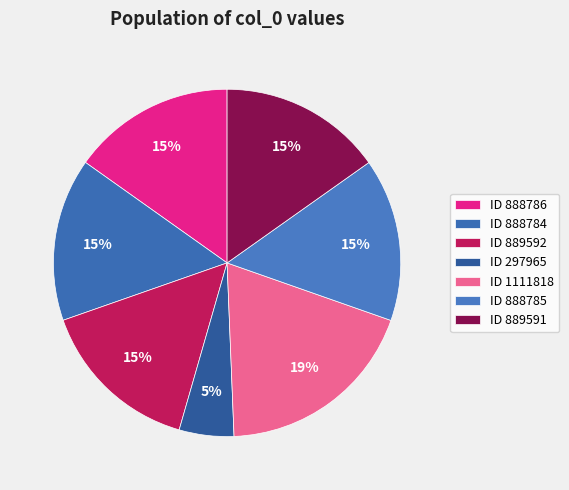

How many segments does this pie chart have?

7